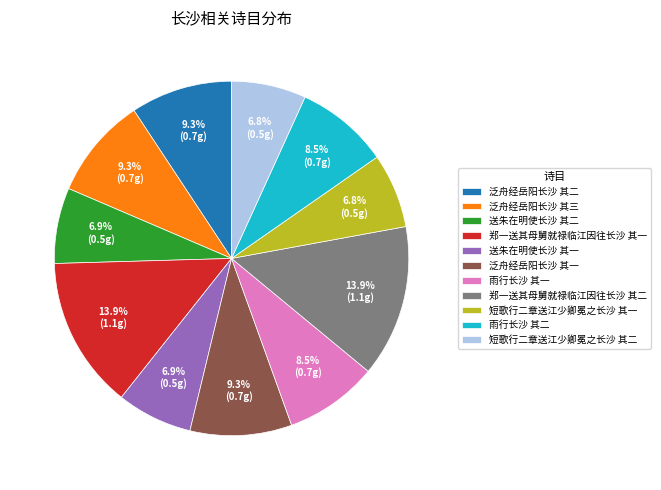

What percentage is NOT represented by 泛舟经岳阳长沙 其三?

90.7%